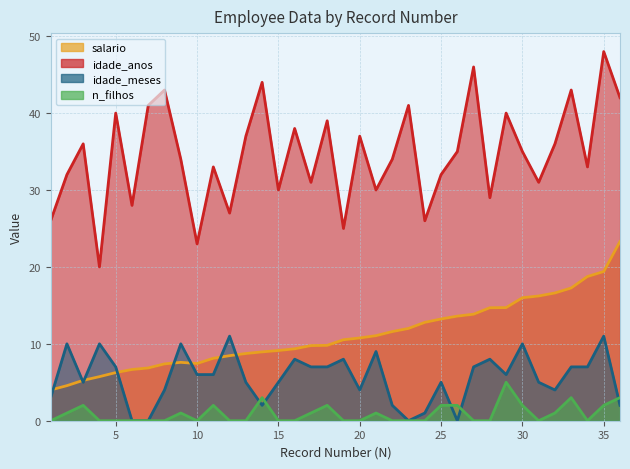

At how many categories does at least one series exceed 39?

10